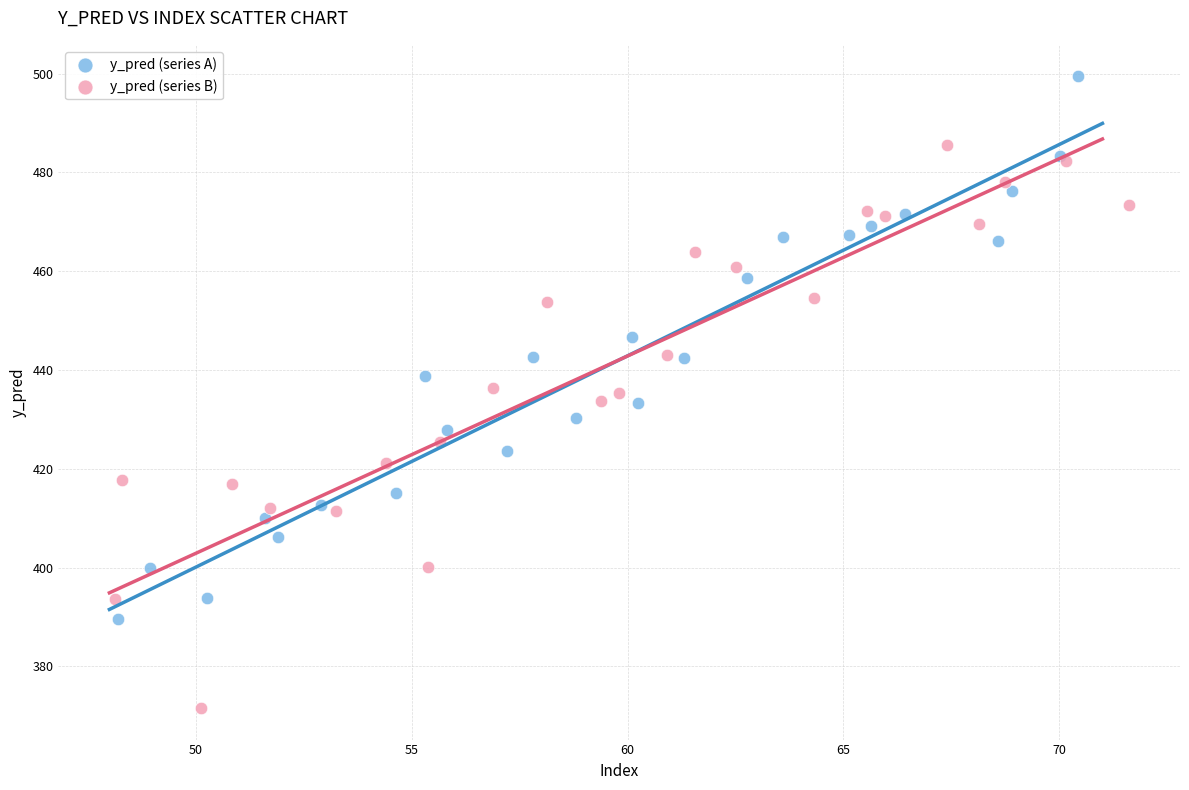

Which series reaches the maximum Y coordinate?

y_pred (series A)